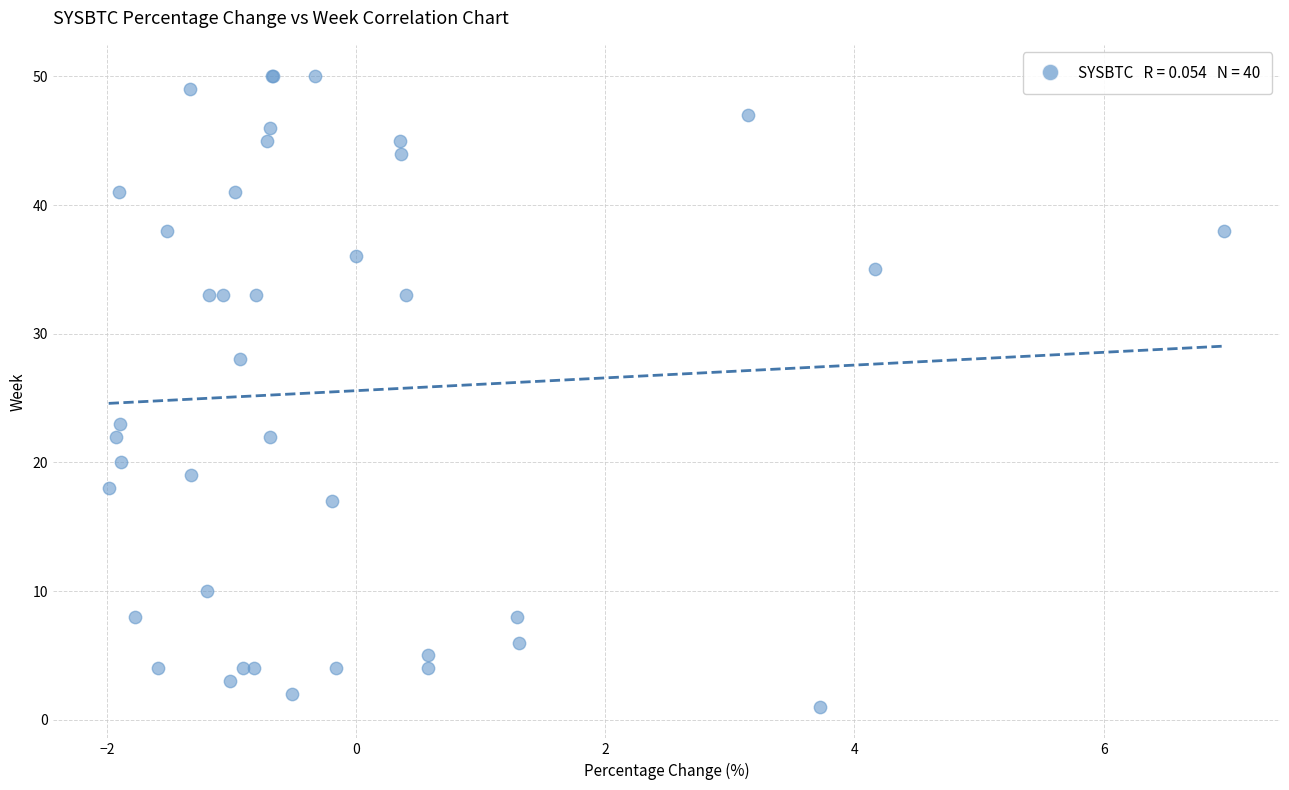

What Y value in the scatter plot is closest to 25?

23